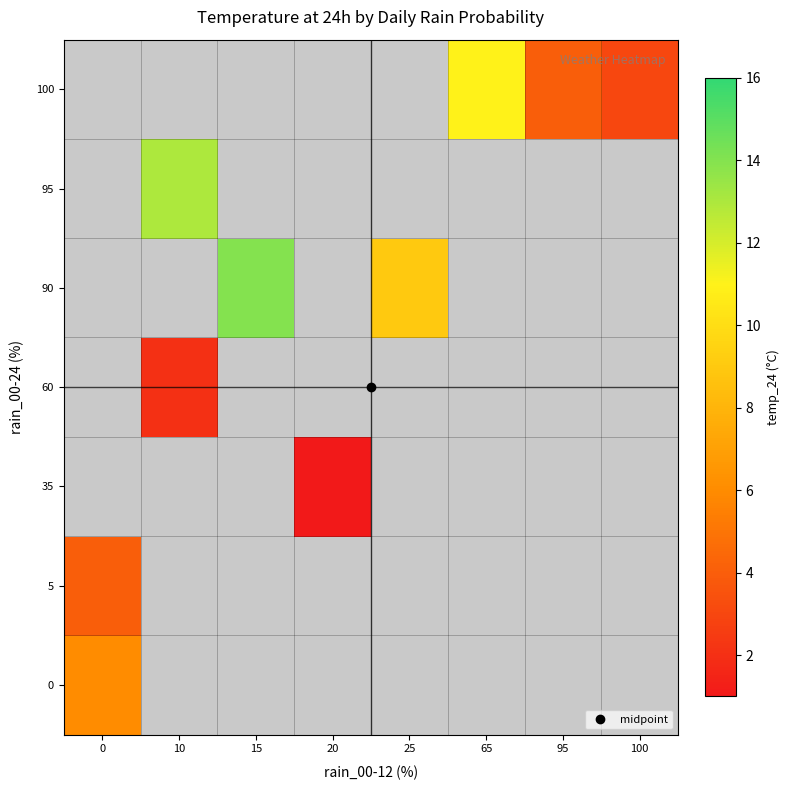

How many distinct data groups are displayed?

7